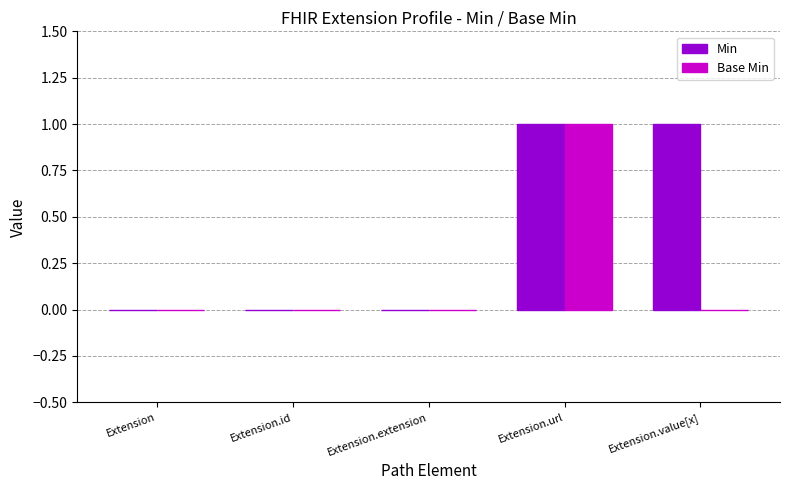

How many series are shown in this chart?

2